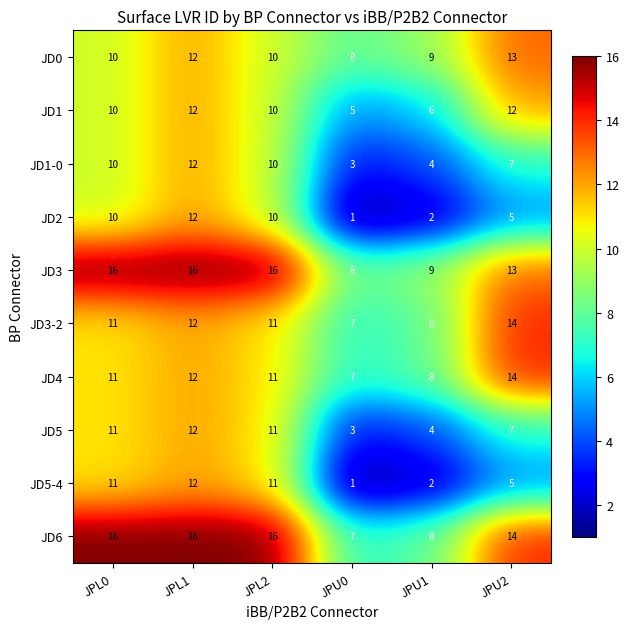

Count the number of data series in this chart.

10